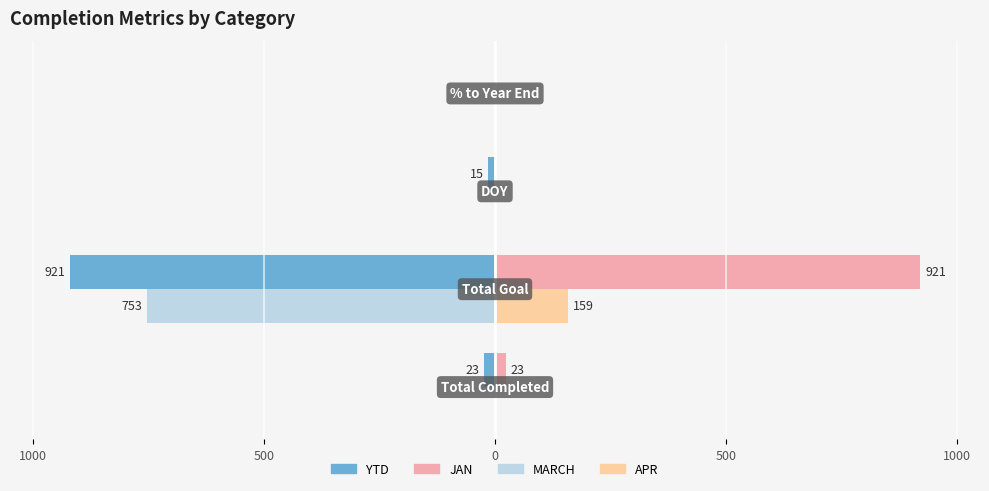

What is the average value of the JAN series?

236